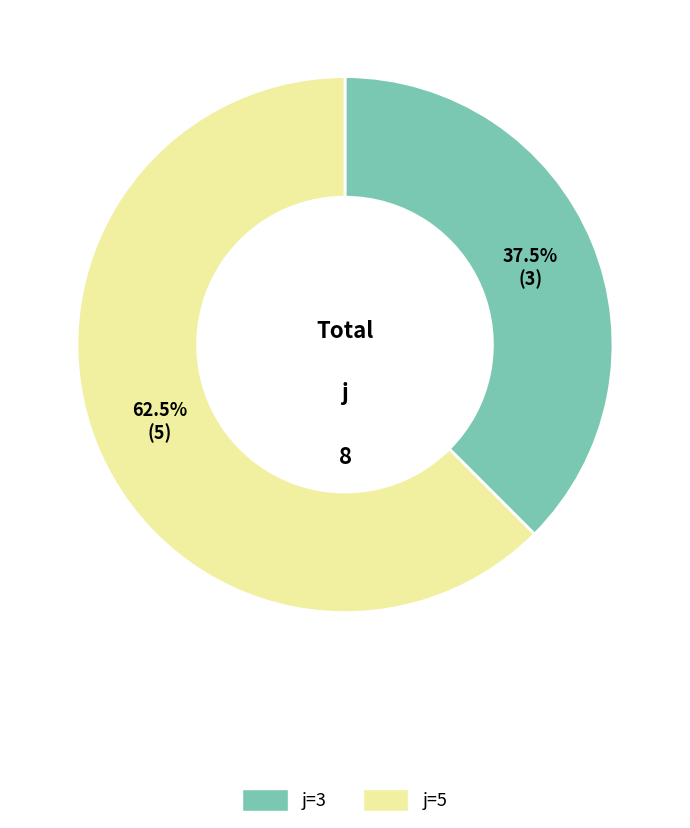

Is there a majority slice in this chart?

Yes